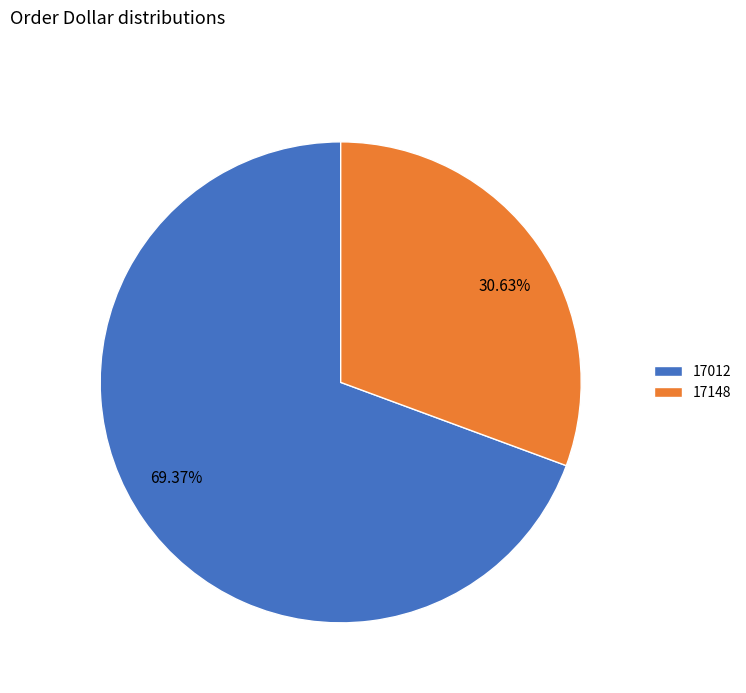

Rank the categories by value from highest to lowest.

17012, 17148